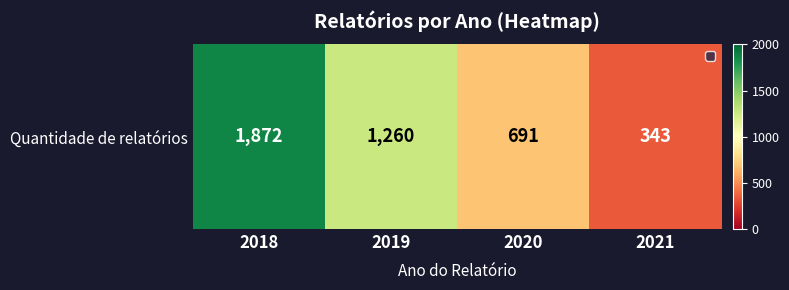

True or false: the data shows 1872 at 2018.

True